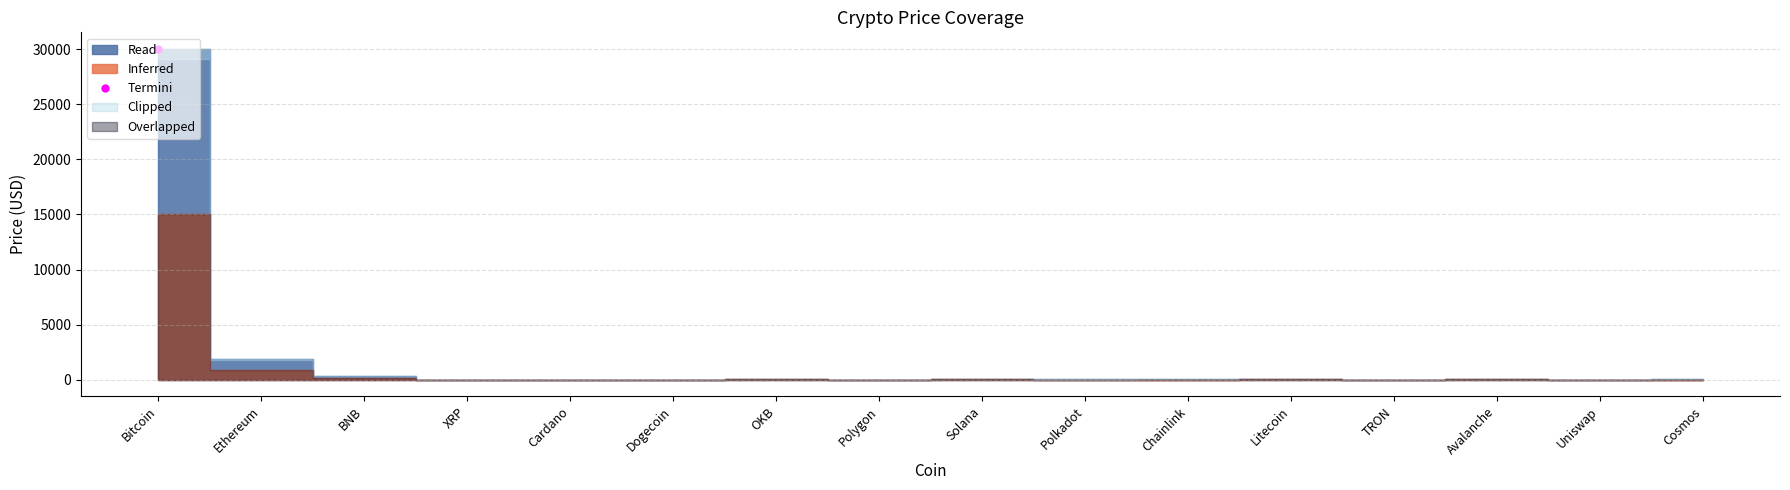

True or false: Inferred and Read intersect in this chart.

False